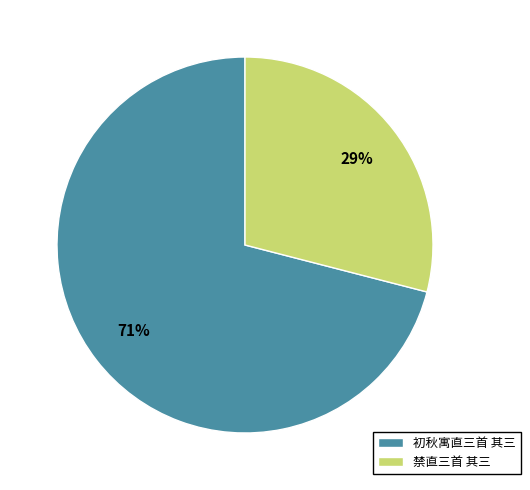

To the nearest percent, what is the average slice percentage?

50%